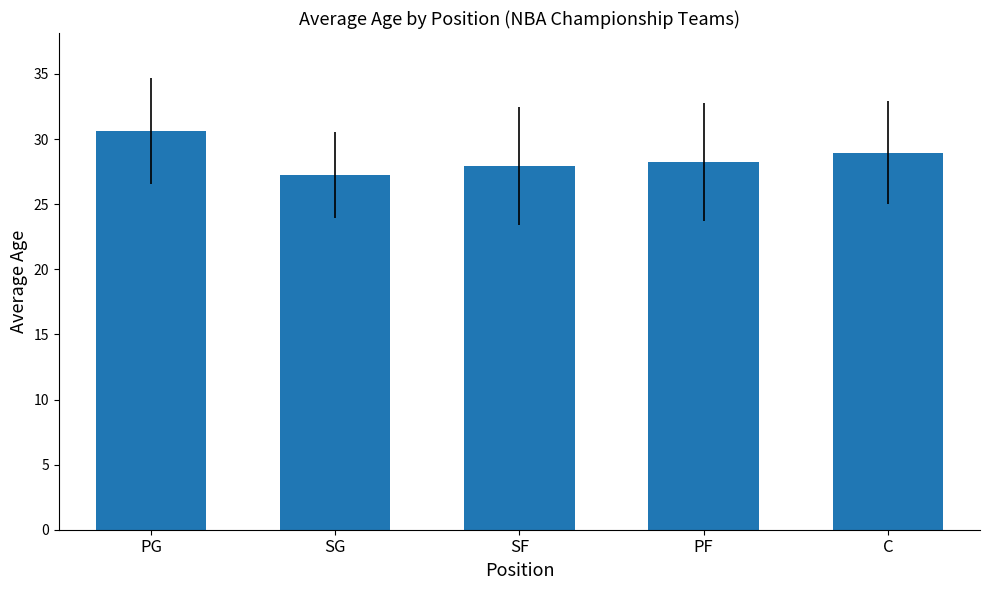

At which category does the chart reach its minimum across all series?

SG